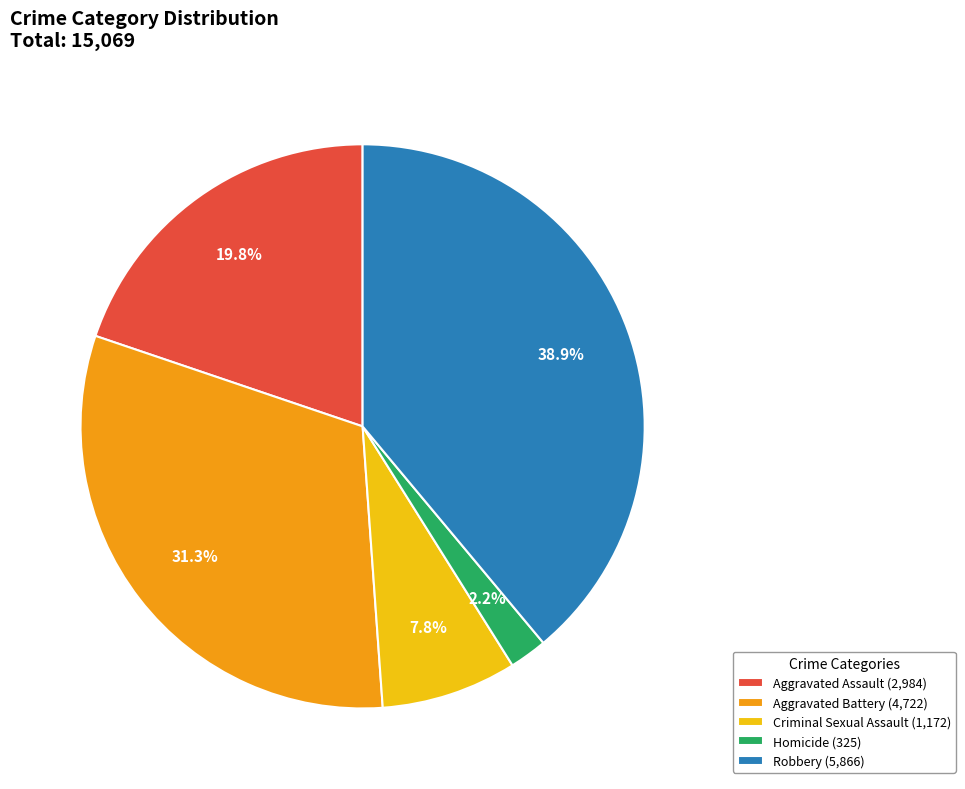

Combined, do Aggravated Battery and Homicide account for over 50%?

No